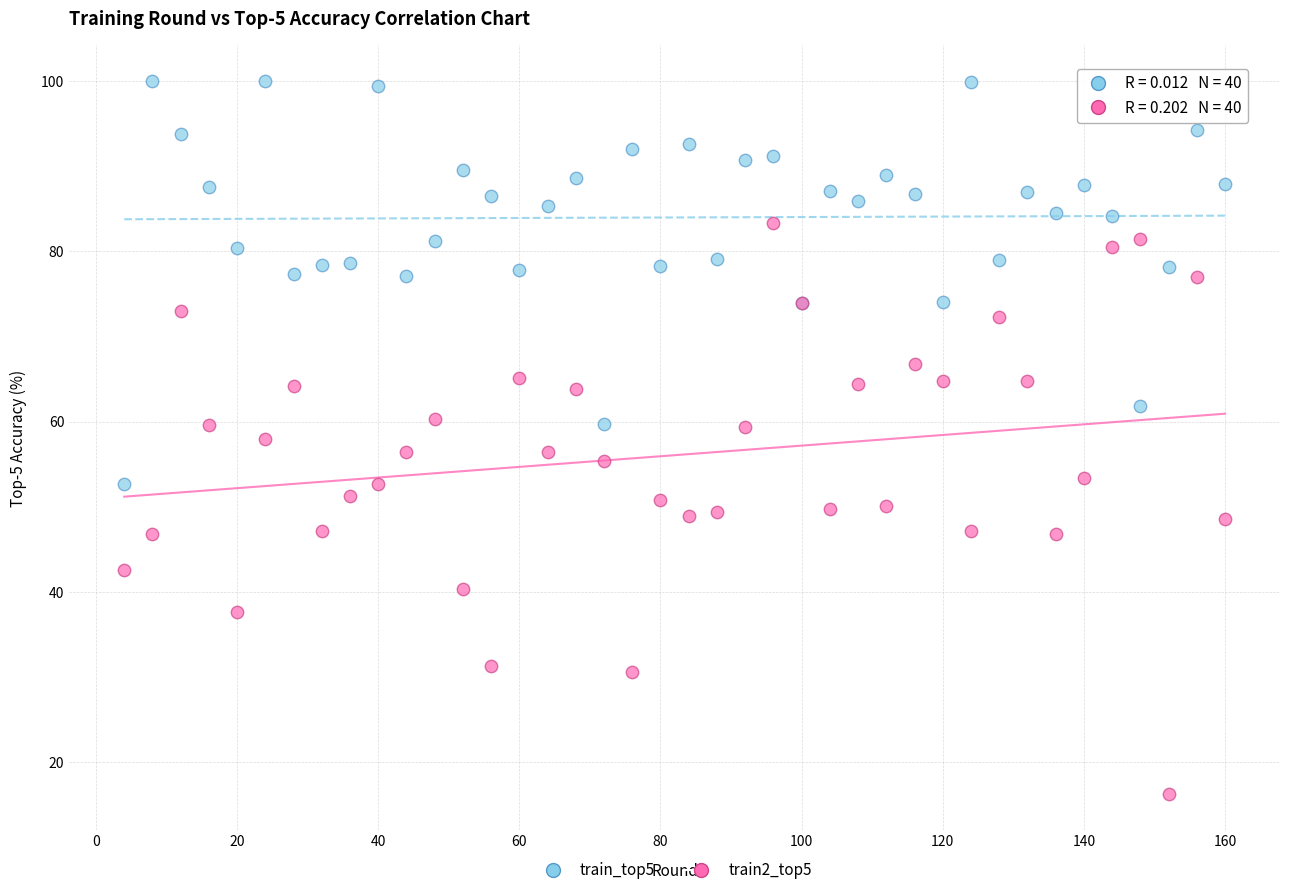

What are all the series names shown in the legend?

train_top5, train2_top5